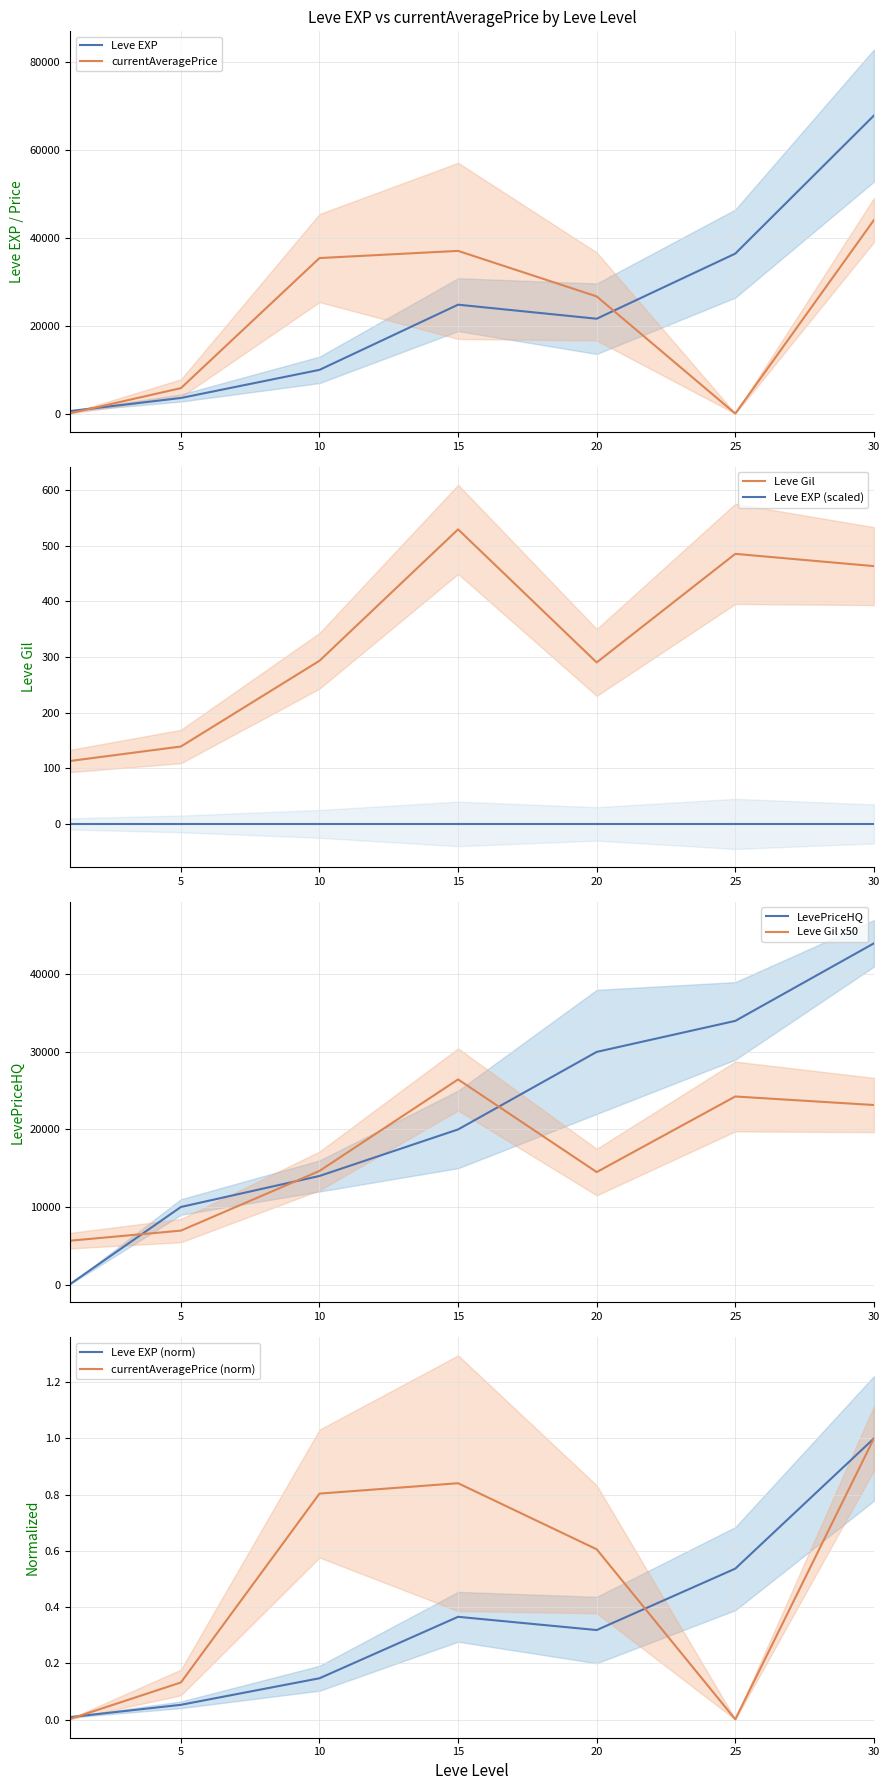

After their last crossing, which series has the higher values: LevePriceHQ or Leve Gil?

LevePriceHQ